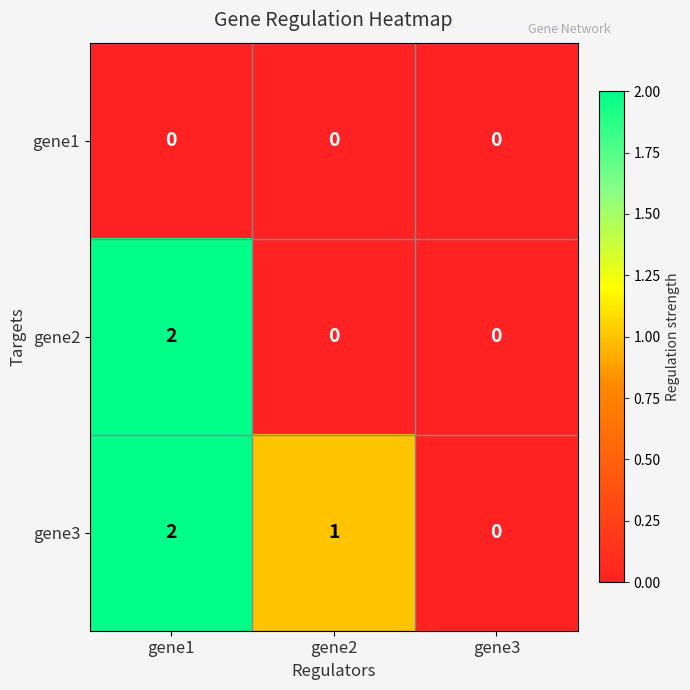

Count the number of data series in this chart.

3